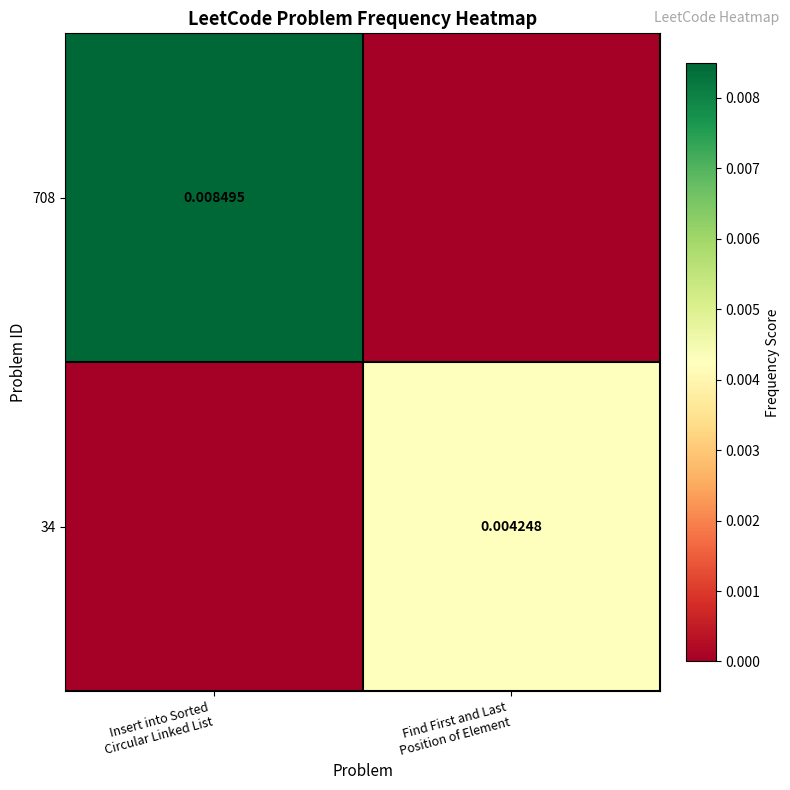

Which label corresponds to the smallest value in the chart?

Find First and Last
Position of Element